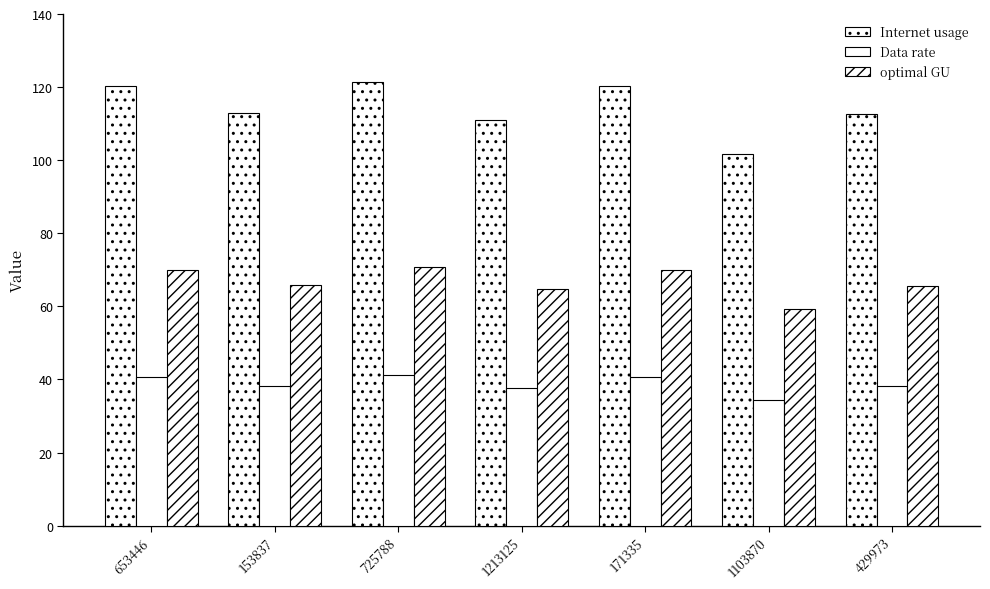

Are the bars grouped side by side (vs. stacked)?

Yes